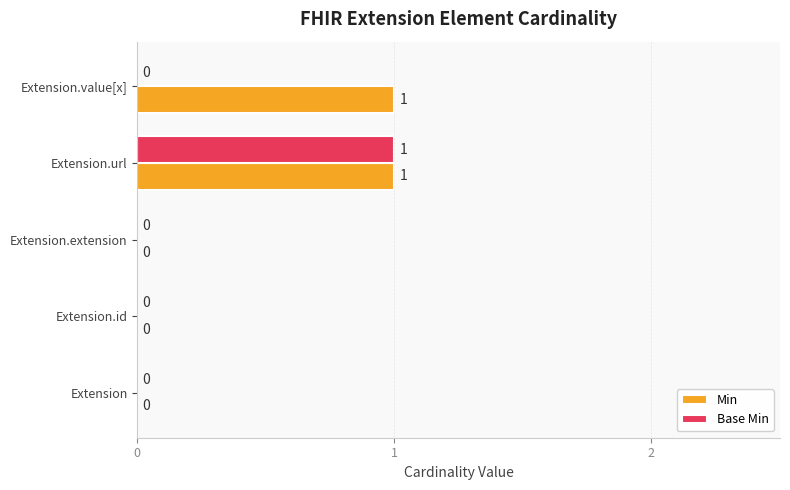

Which series changed the most between Extension.id and Extension.value[x]?

Min